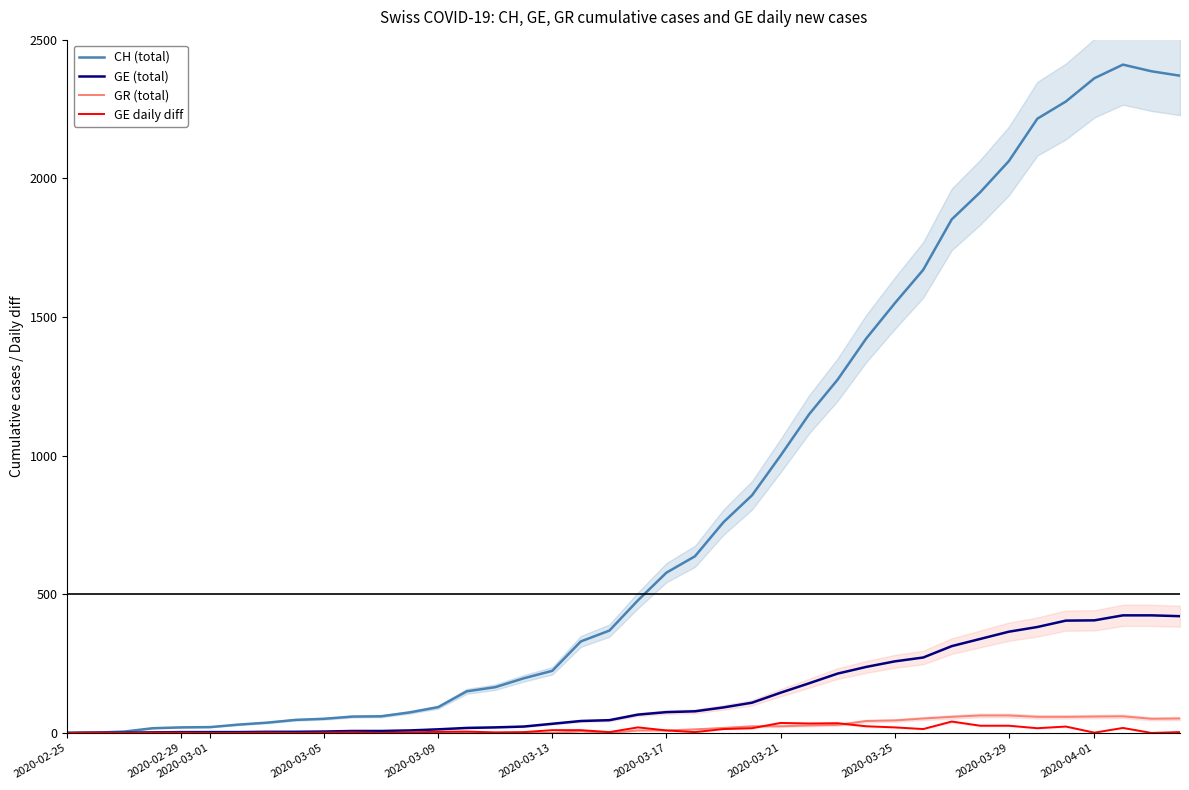

Which label corresponds to the smallest value in the chart?

2020-02-25